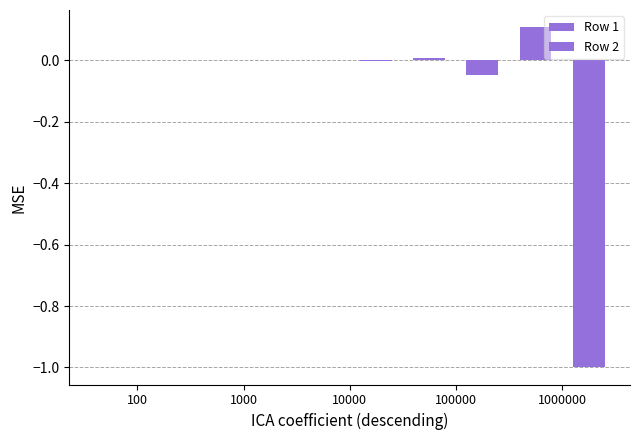

Are the bars grouped side by side (vs. stacked)?

Yes